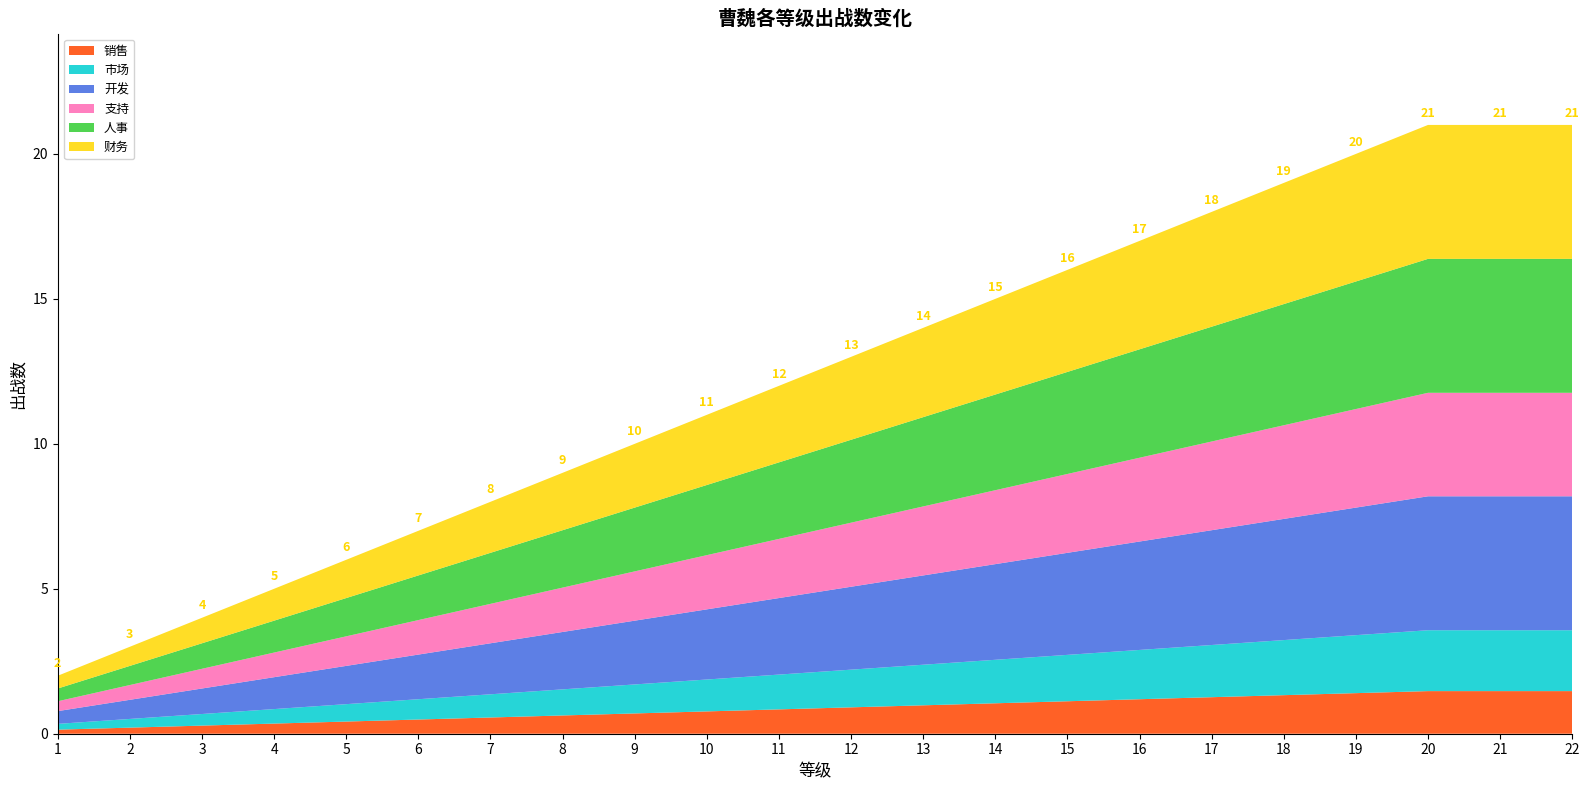

Reading right to left, transcribe all the data shown in this chart.

21	21	21	20	19	18	17	16	15	14	13	12	11	10	9	8	7	6	5	4	3	2